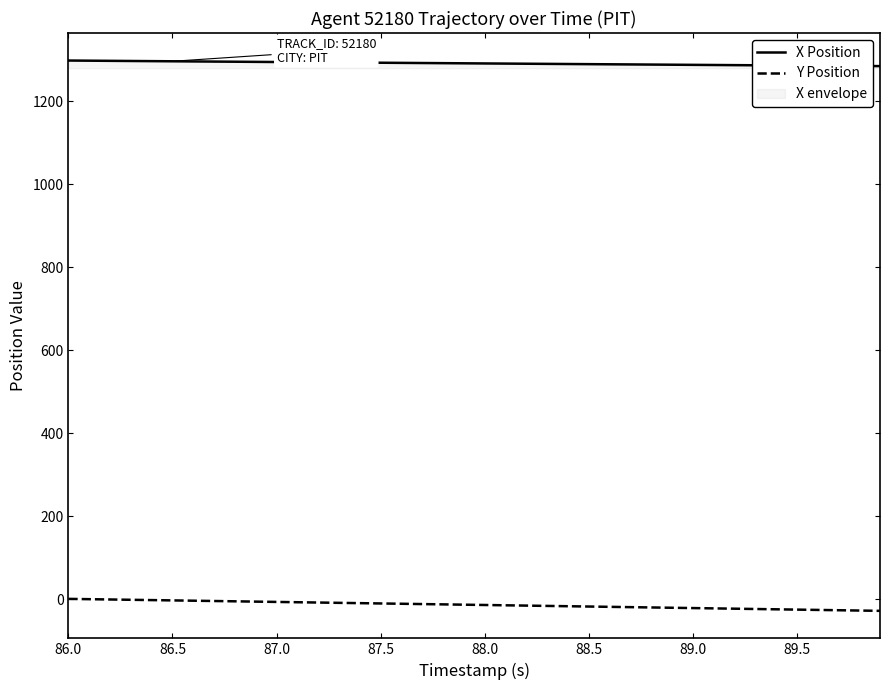

Which series has the largest total across all categories?

X Position